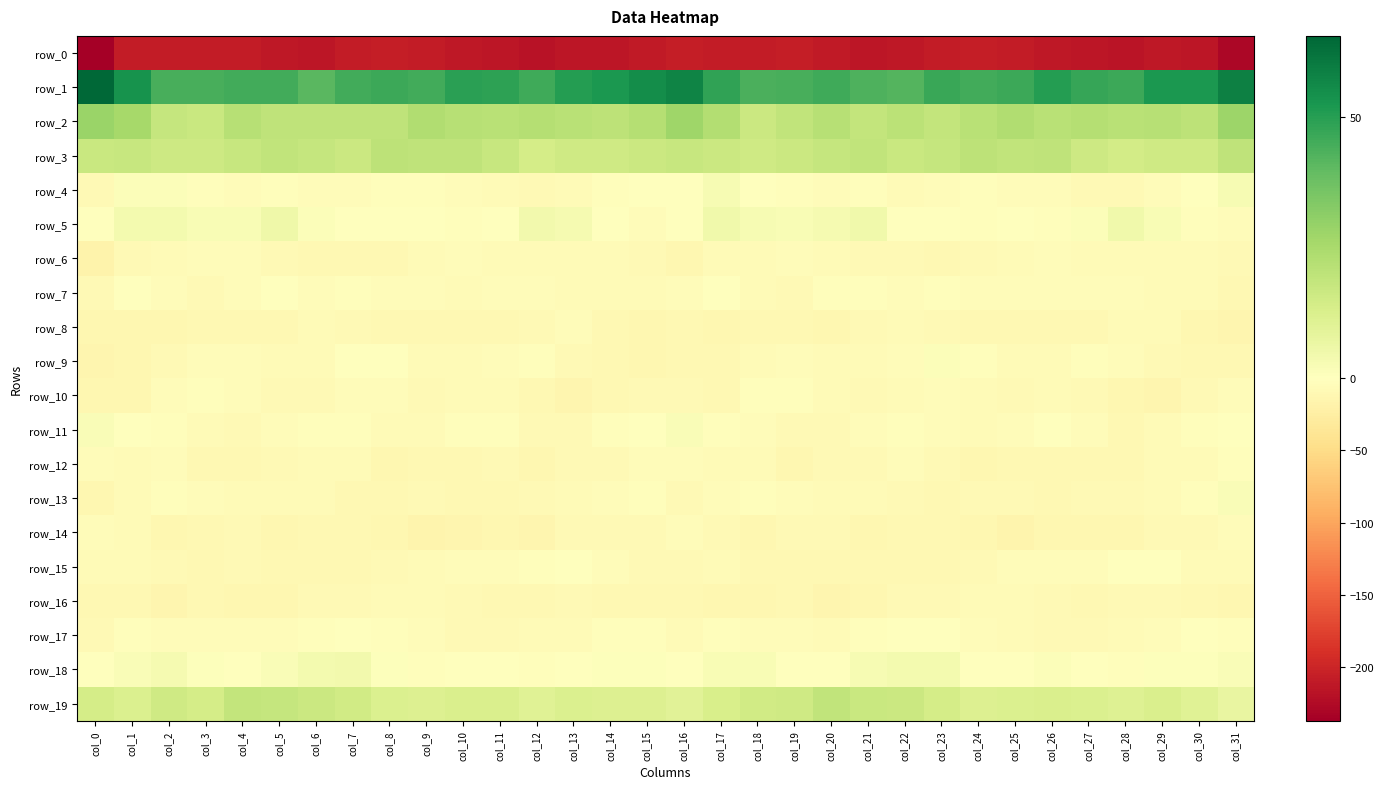

Is it true that row_17 equals -6.9 at col_3?

False